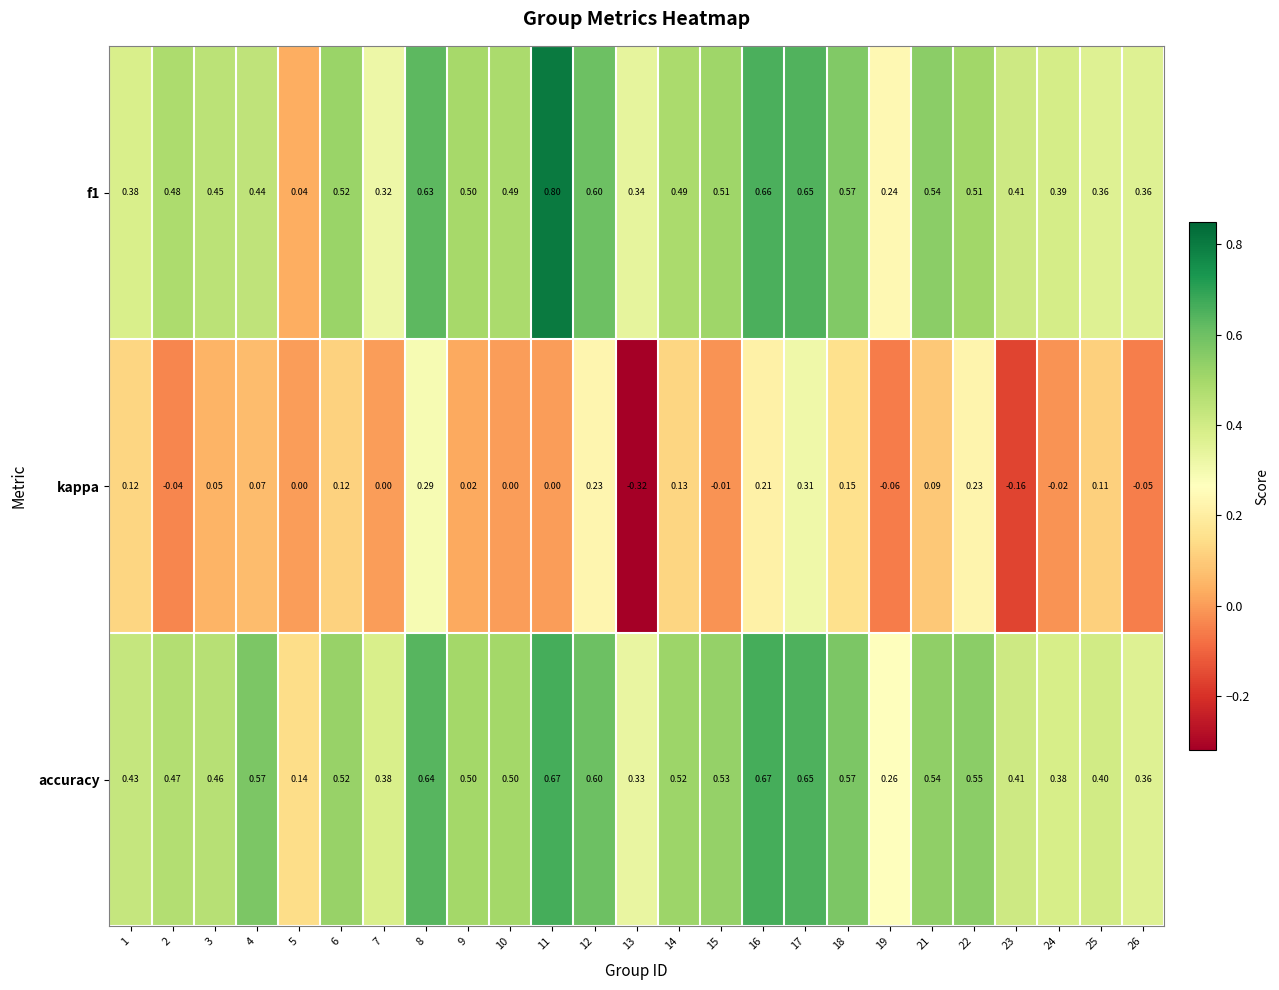

How many series are shown in this chart?

3